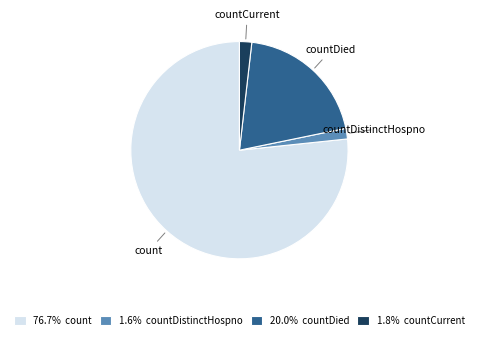

Is the sum of count and countDied greater than half?

Yes